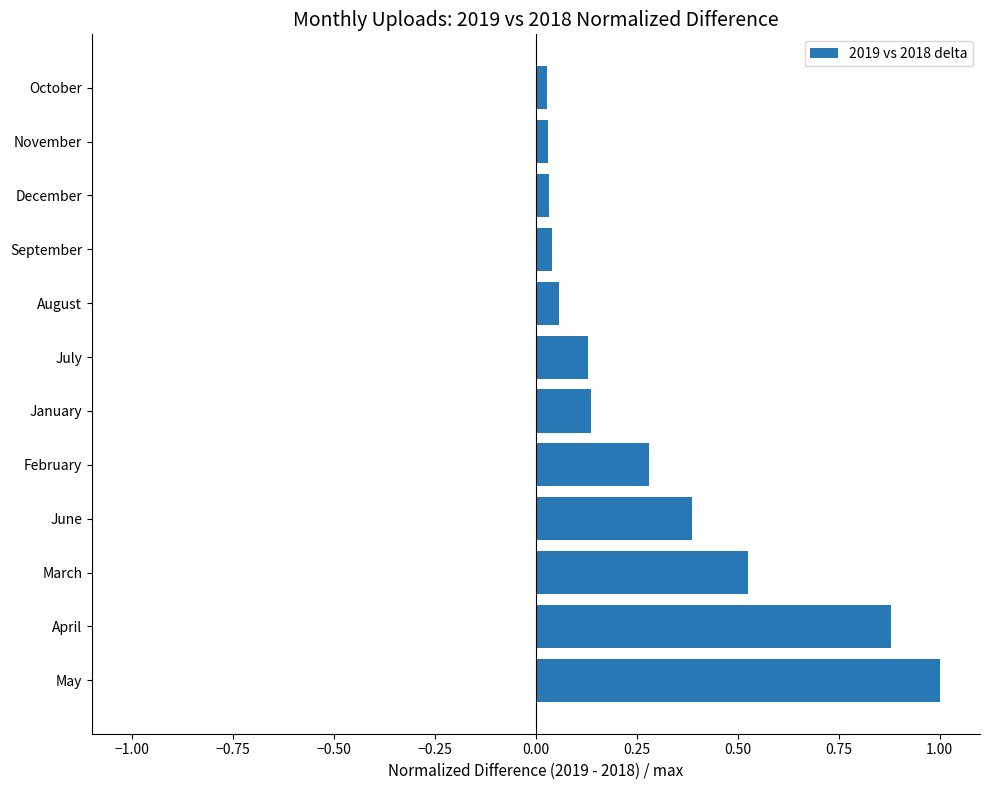

At which category does the chart reach its peak across all series?

May